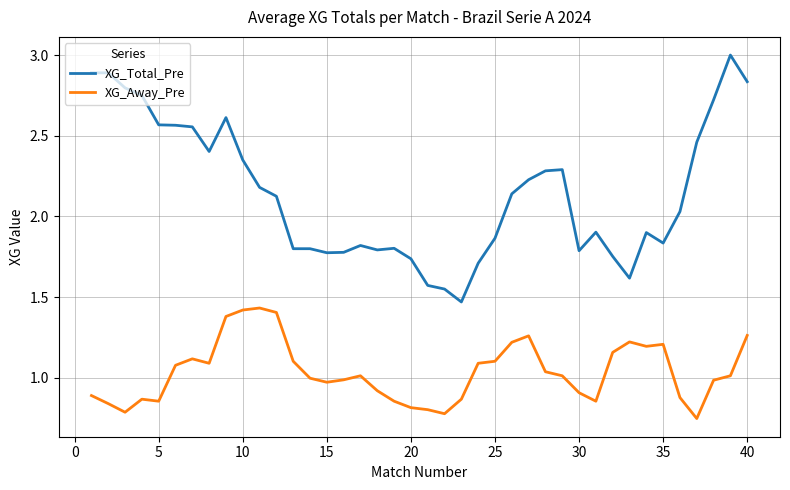

True or false: XG_Total_Pre and XG_Away_Pre intersect in this chart.

False